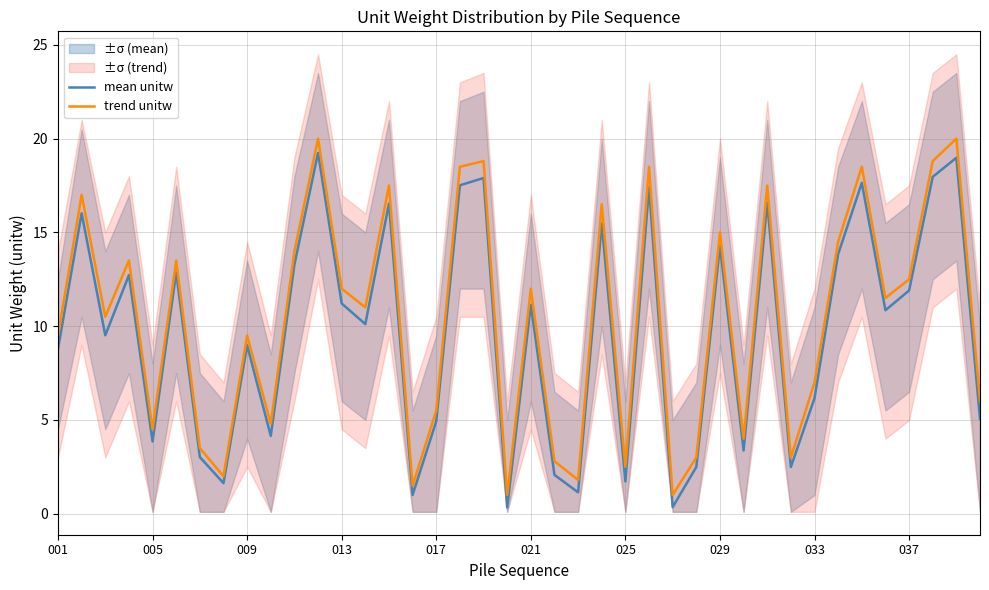

Which series has the largest total across all categories?

trend unitw